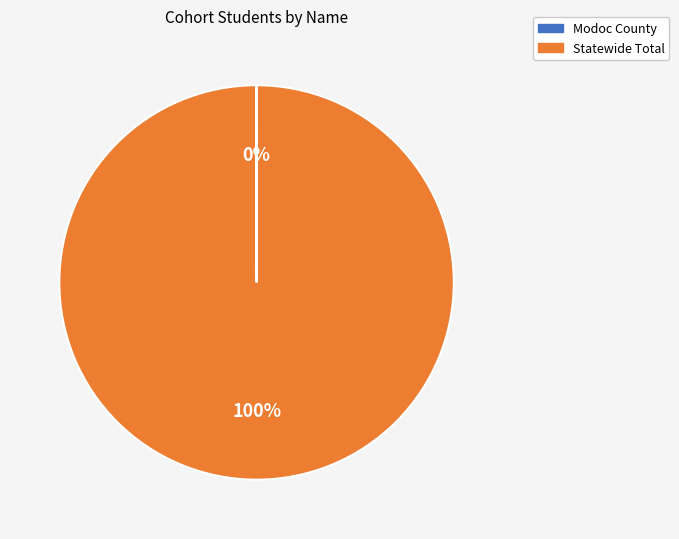

Which slice is the largest?

Statewide Total